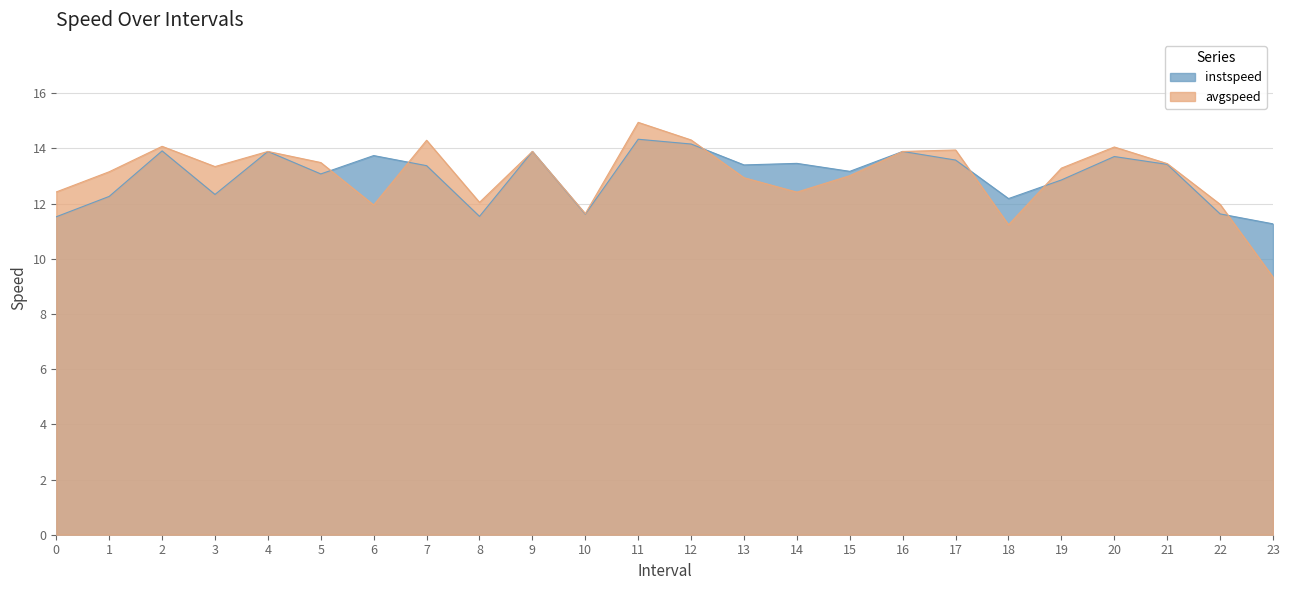

At which label does avgspeed reach its minimum?

23